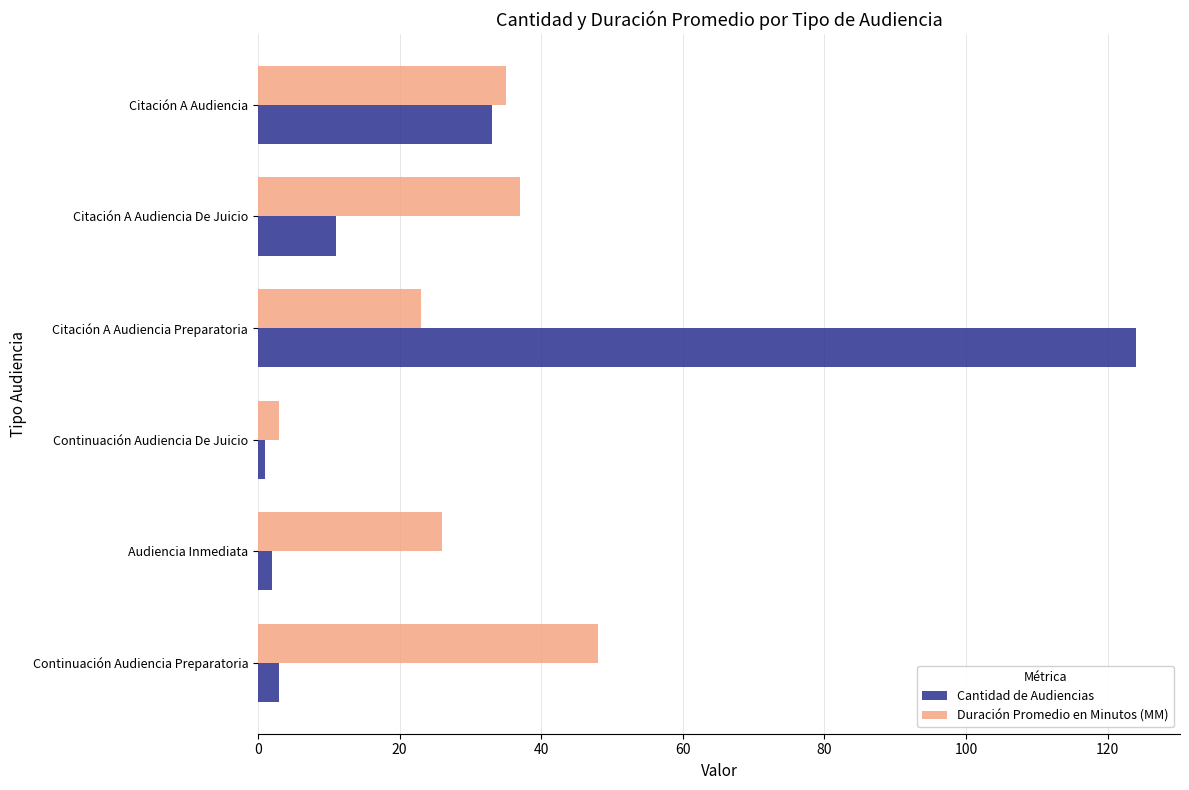

What is the maximum value shown in the chart?

124